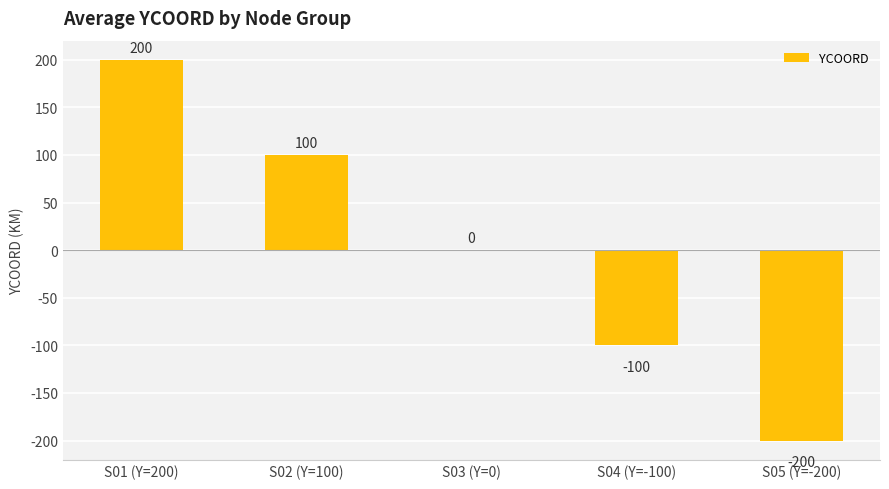

What is the maximum value shown in the chart?

200